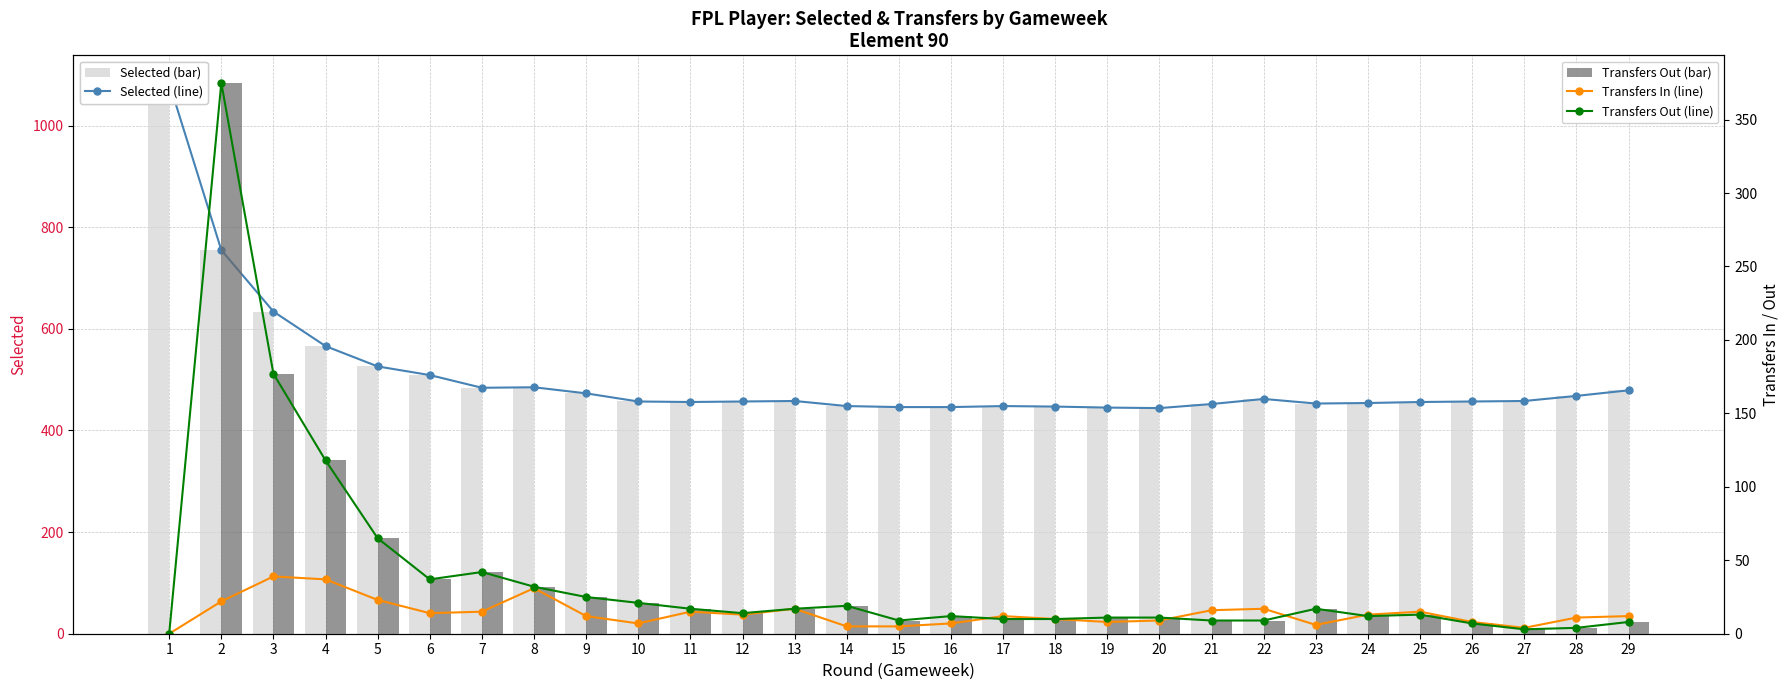

What is the difference between the second highest and minimum values in the Selected (Total) series?

311